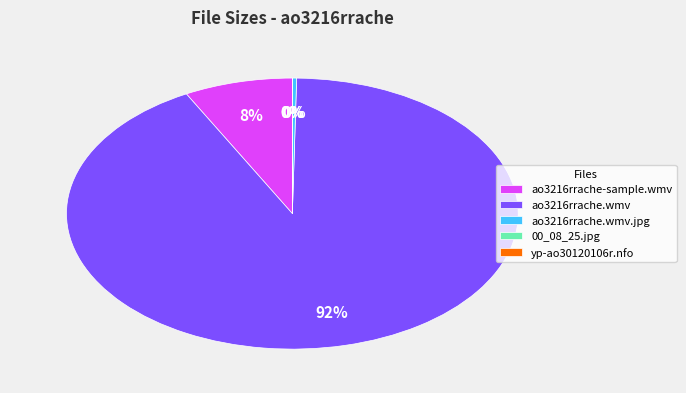

Which slice represents more than half of the pie?

ao3216rrache.wmv